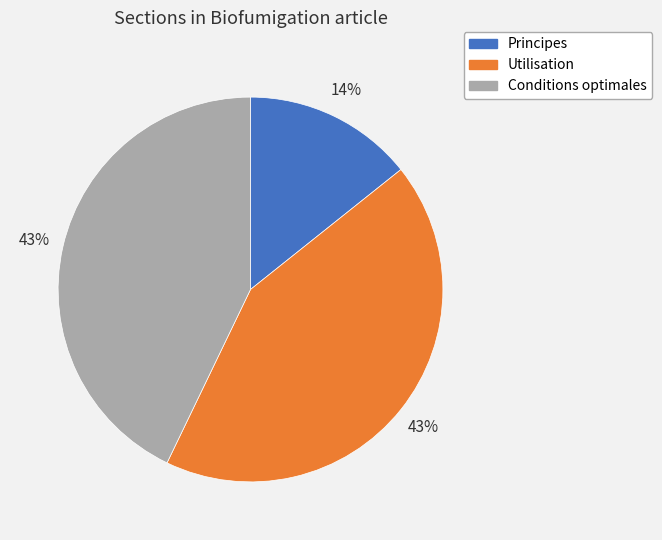

How many slices are in this pie chart?

3